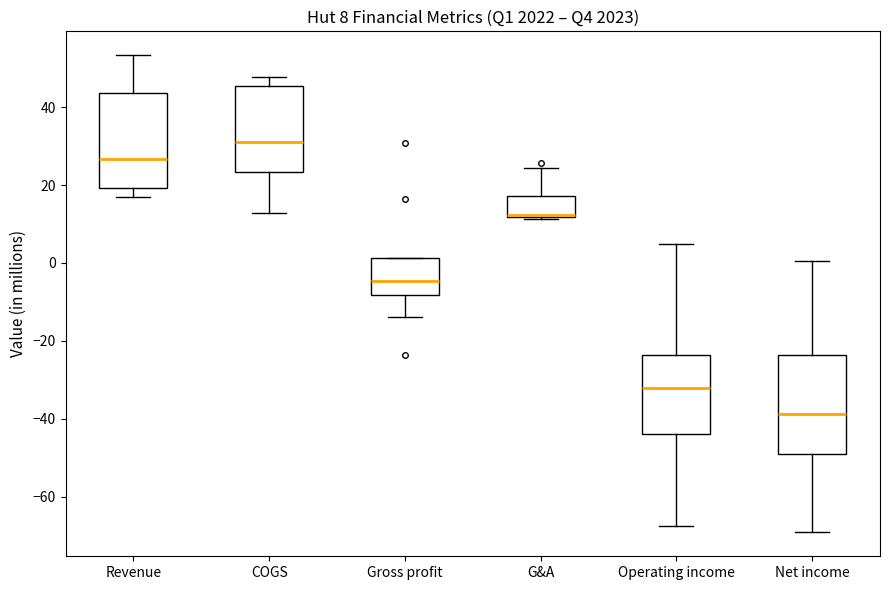

Which box has the highest median line?

COGS